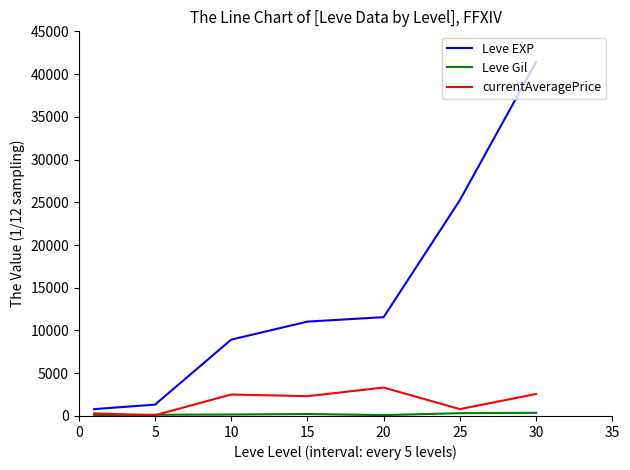

Which series has the largest range (max minus min)?

Leve EXP